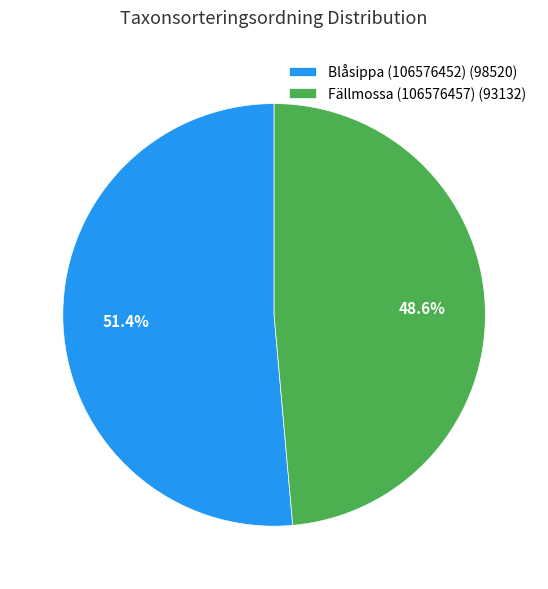

What is the largest slice in the pie chart?

Blåsippa (106576452)